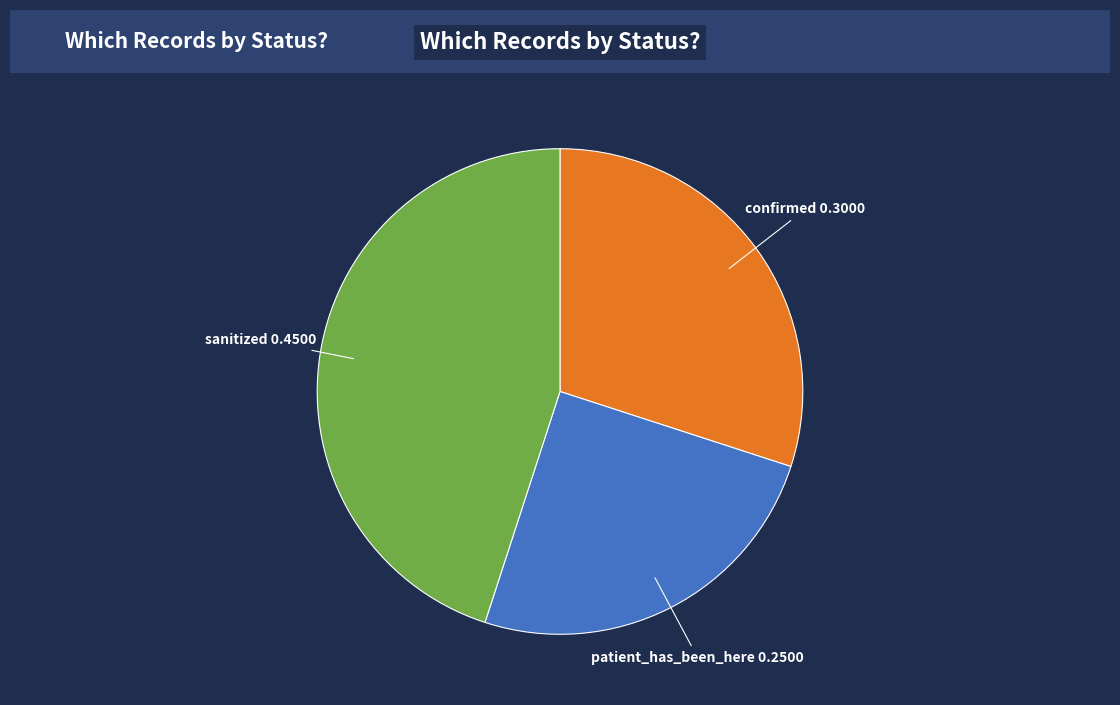

Is there any slice that represents more than half of the pie?

No